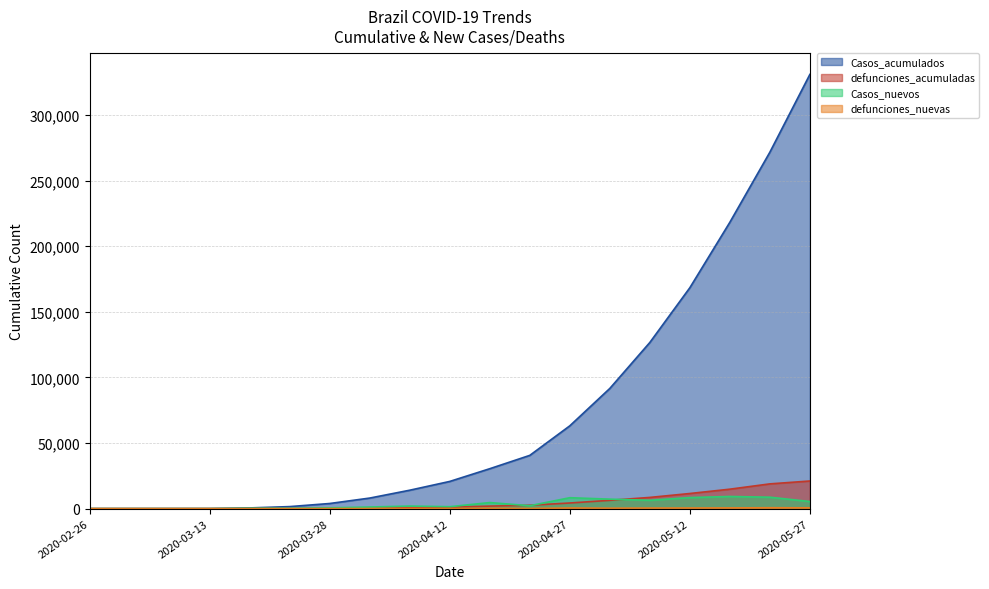

List the series in order of their peak value, lowest first.

defunciones_nuevas, Casos_nuevos, defunciones_acumuladas, Casos_acumulados